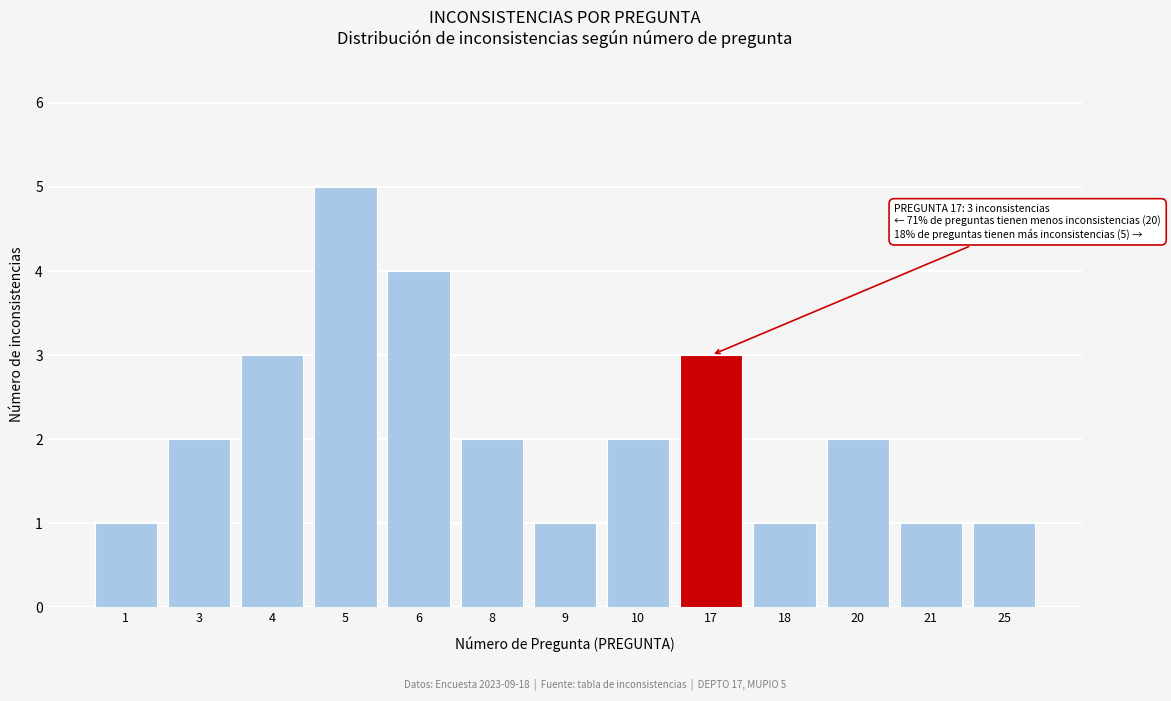

Reading right to left, transcribe all the data shown in this chart.

1	1	2	1	3	2	1	2	4	5	3	2	1